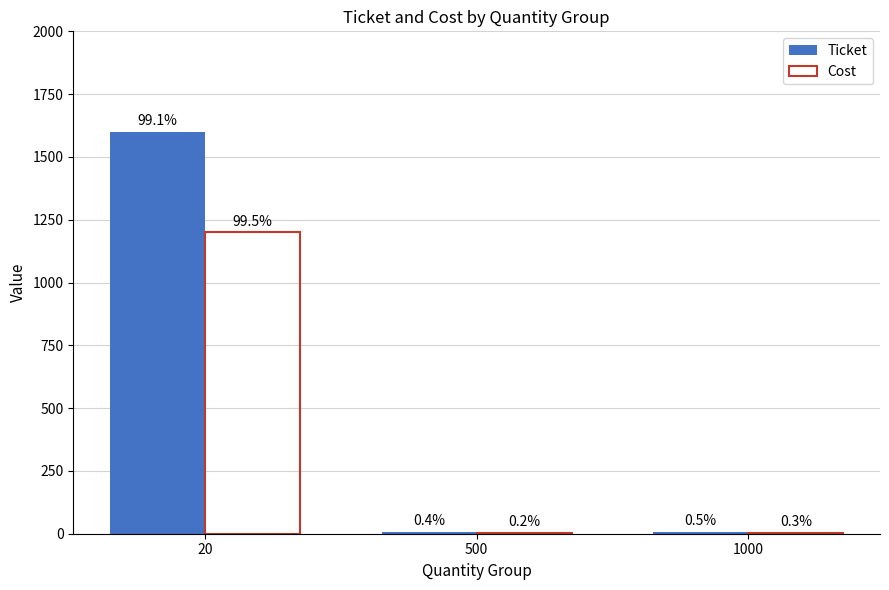

What is the difference between the Cost values at 1000 and 500?

2